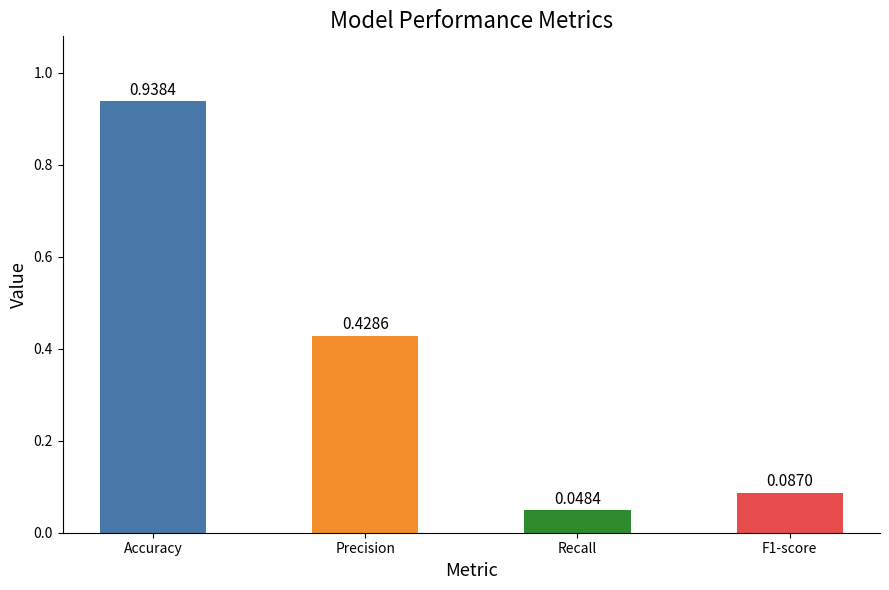

What is the sum of all values?

1.5